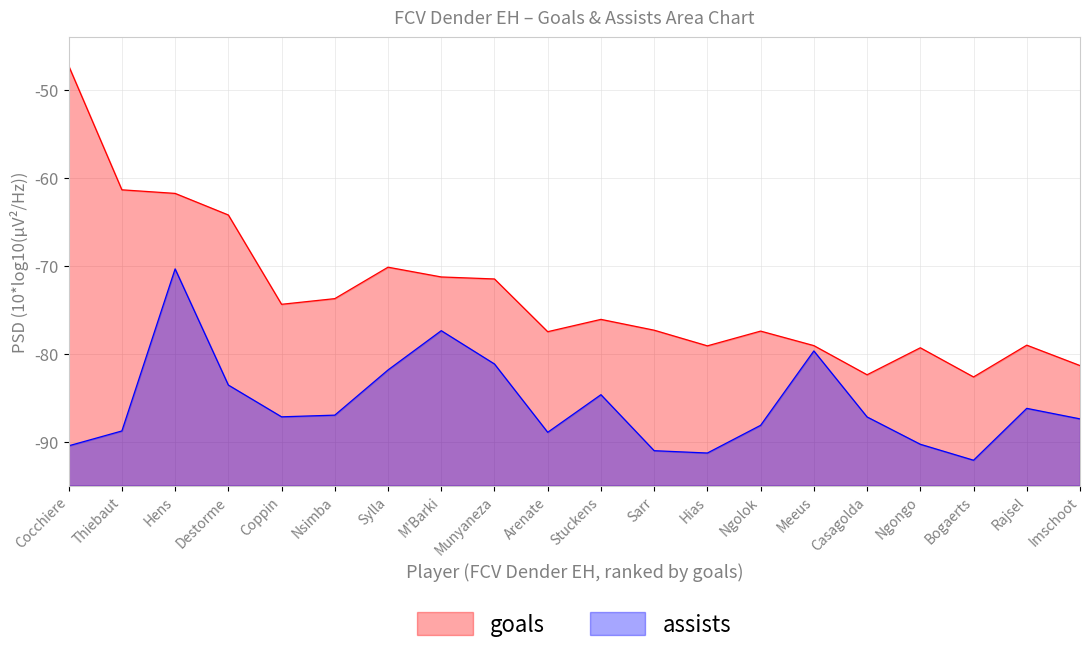

At how many categories does at least one series exceed -85?

20